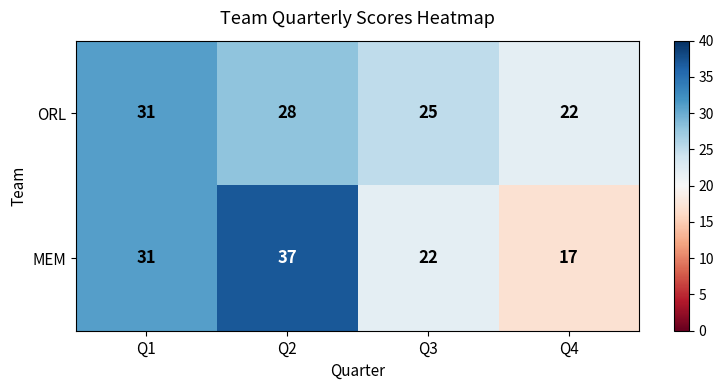

Which series has the largest total across all categories?

MEM